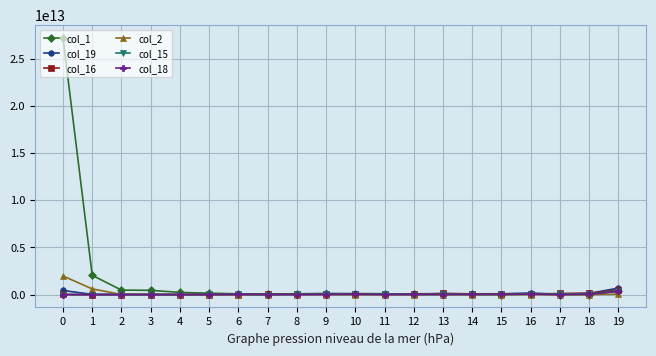

Which series has the largest total across all categories?

col_1